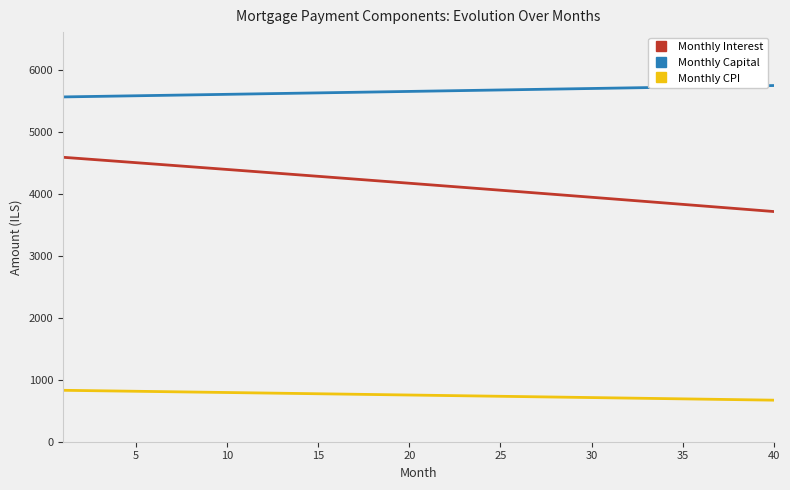

Which series has the largest total across all categories?

Monthly Capital